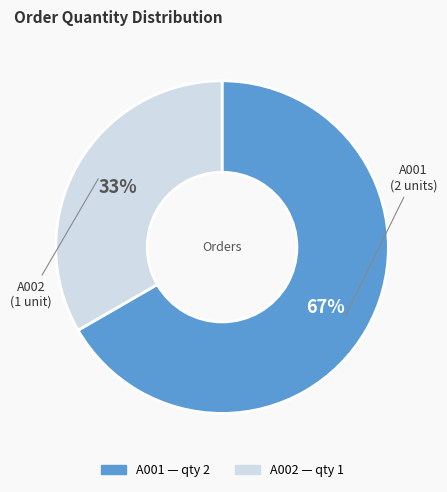

Approximately how many times larger is the value at A001 compared to A002?

2.0